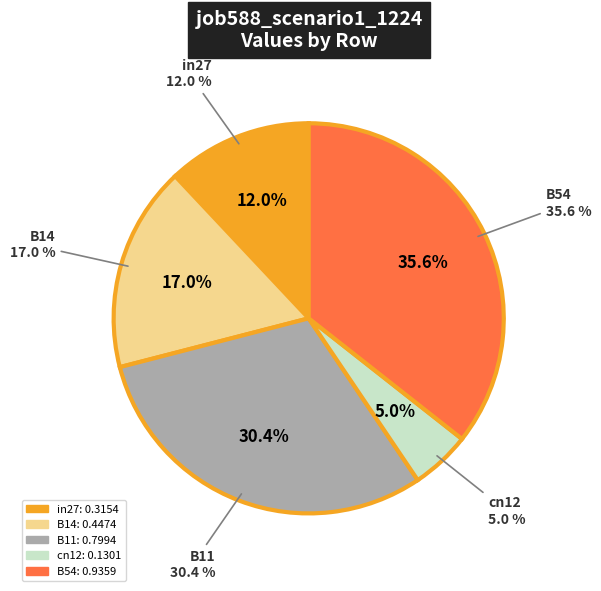

To the nearest percent, what is the combined percentage of cn12 and in27?

17%